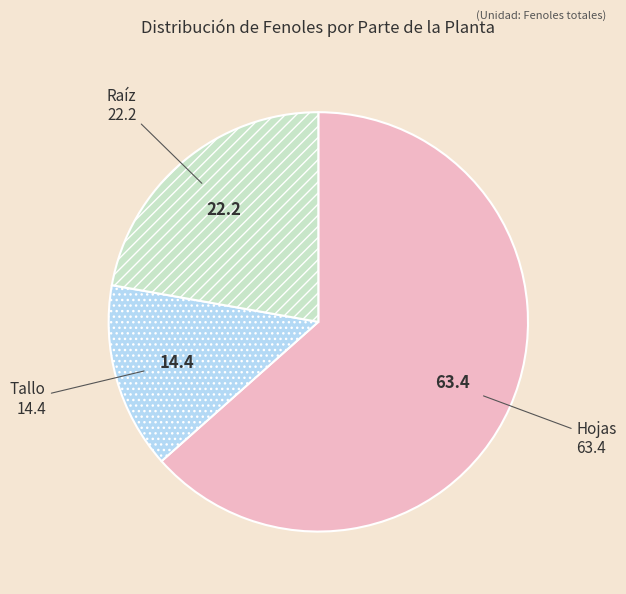

Between Hojas and Raíz, which is larger?

Hojas